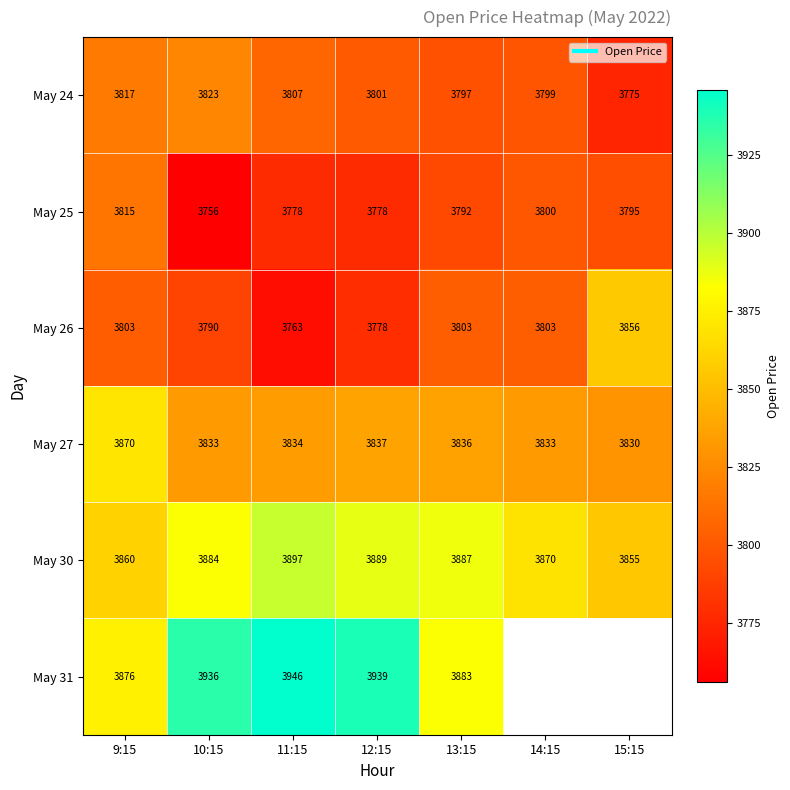

What is the approximate value of May 30 at 13:15?

3886.6